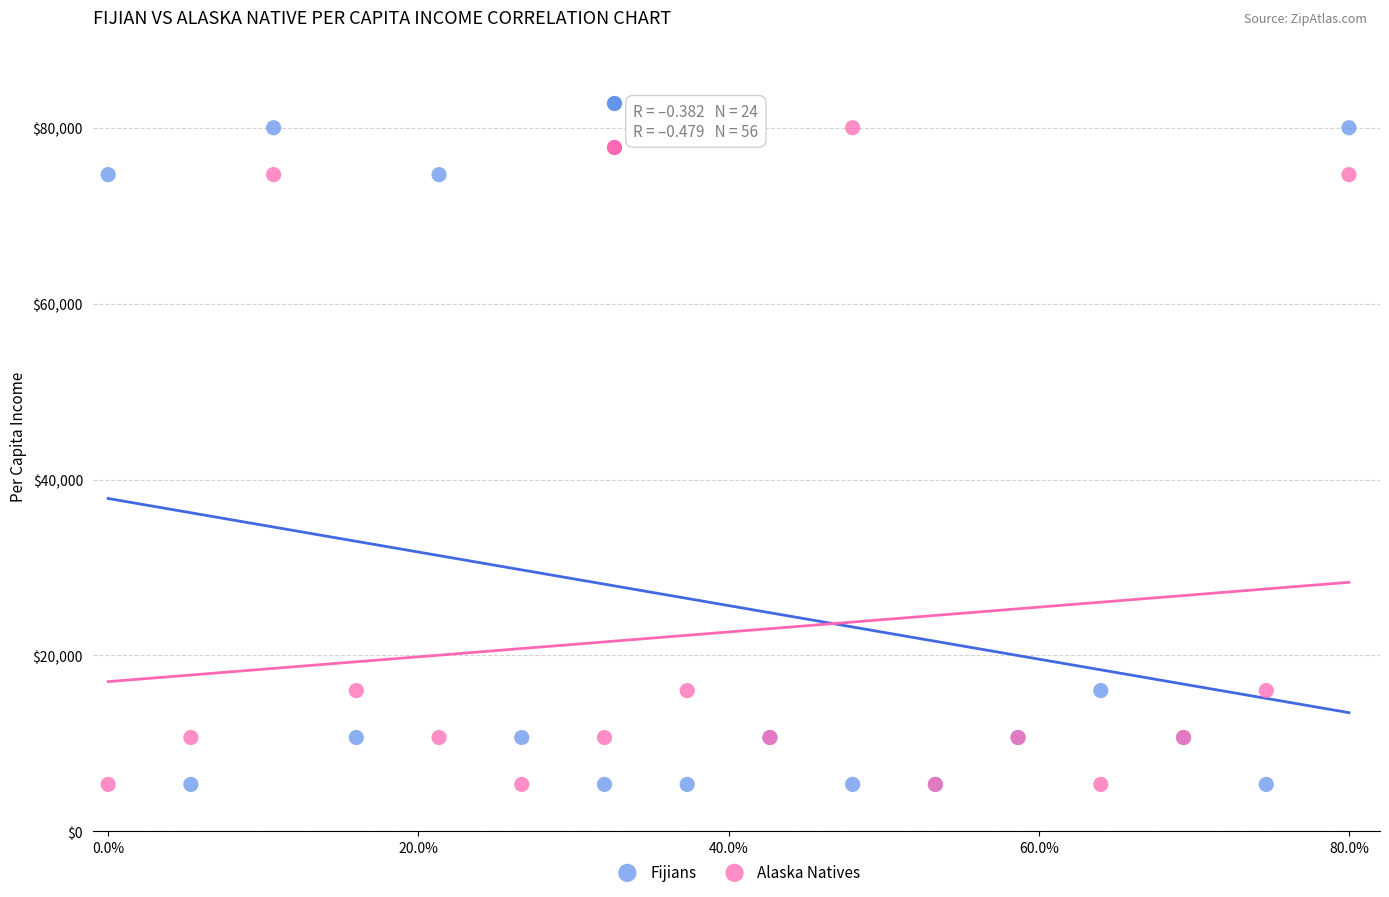

What is the X range (max minus min) for the scatter plot?

0.8